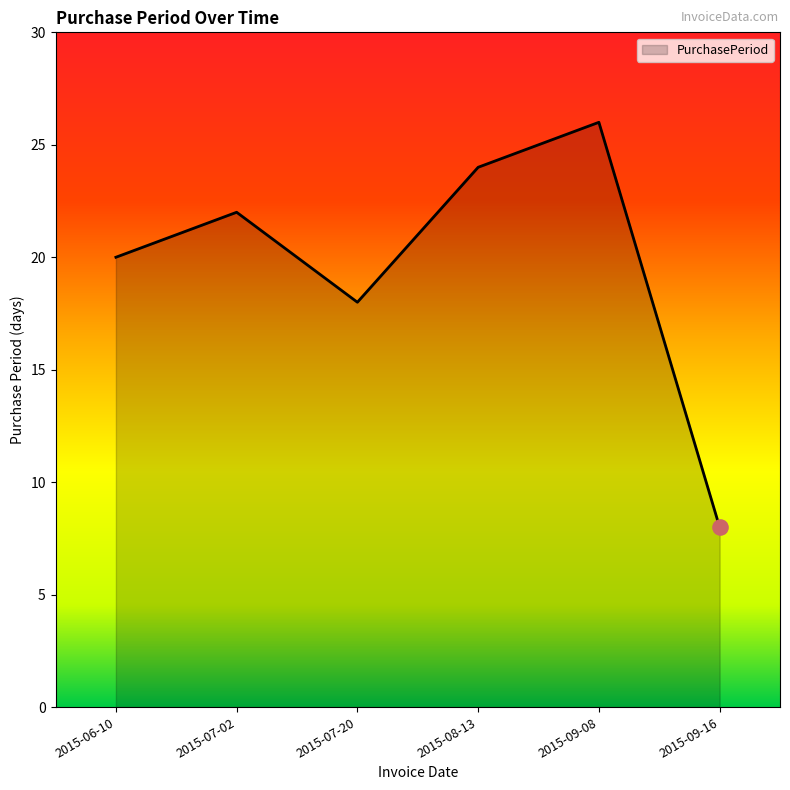

Between 2015-09-08 and 2015-07-20, which is larger?

2015-09-08